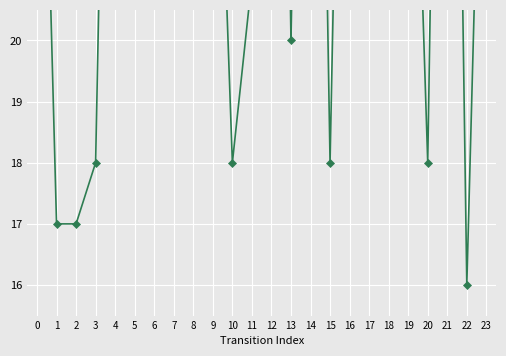

What is the difference between the highest and lowest values at 17?

24